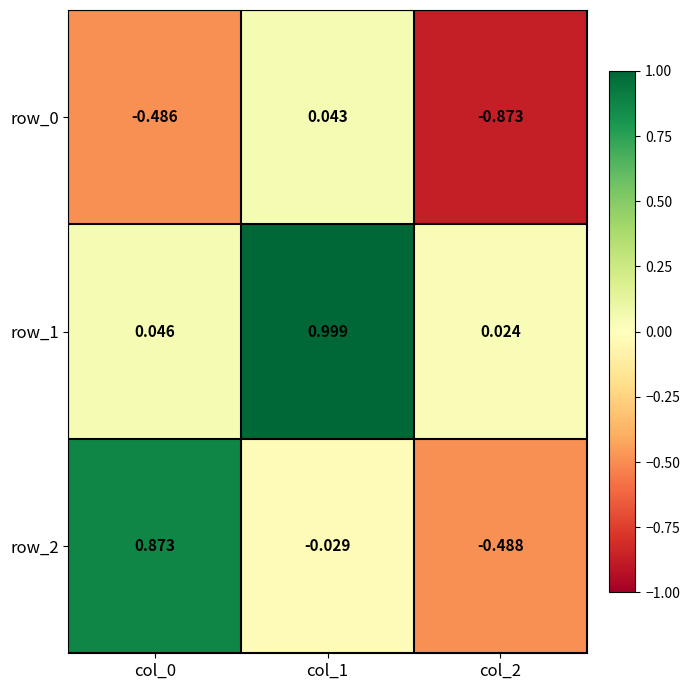

Reading left to right, what are all the values shown in this chart?

row_0: -0.5	0.0	-0.9
row_1: 0.0	1.0	0.0
row_2: 0.9	-0.0	-0.5